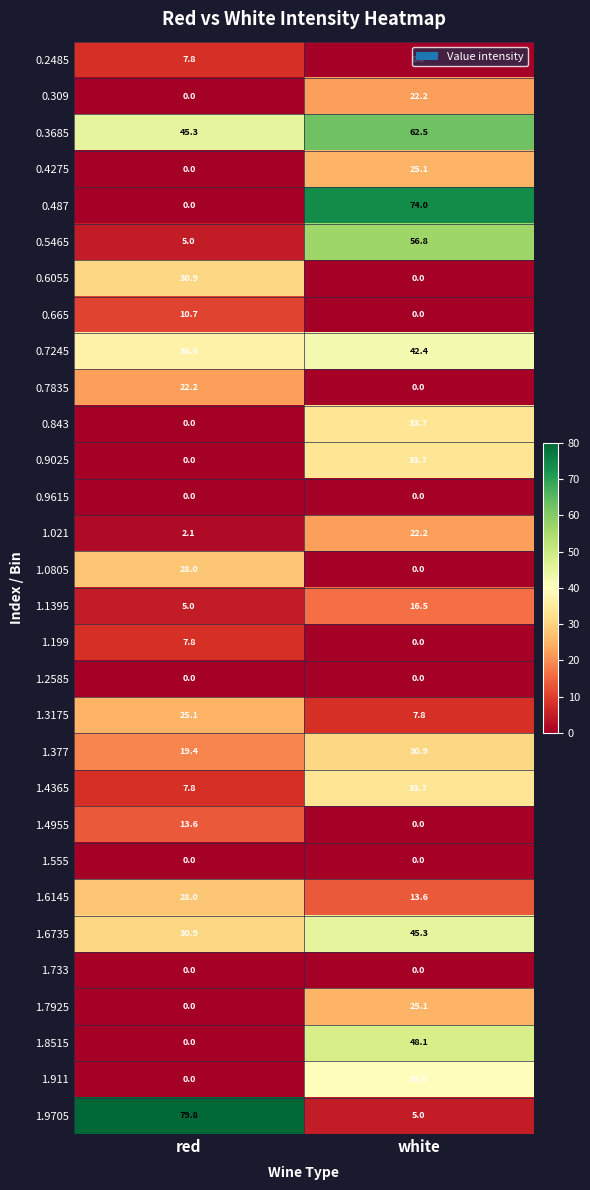

Which series has the widest spread of values?

1.9705